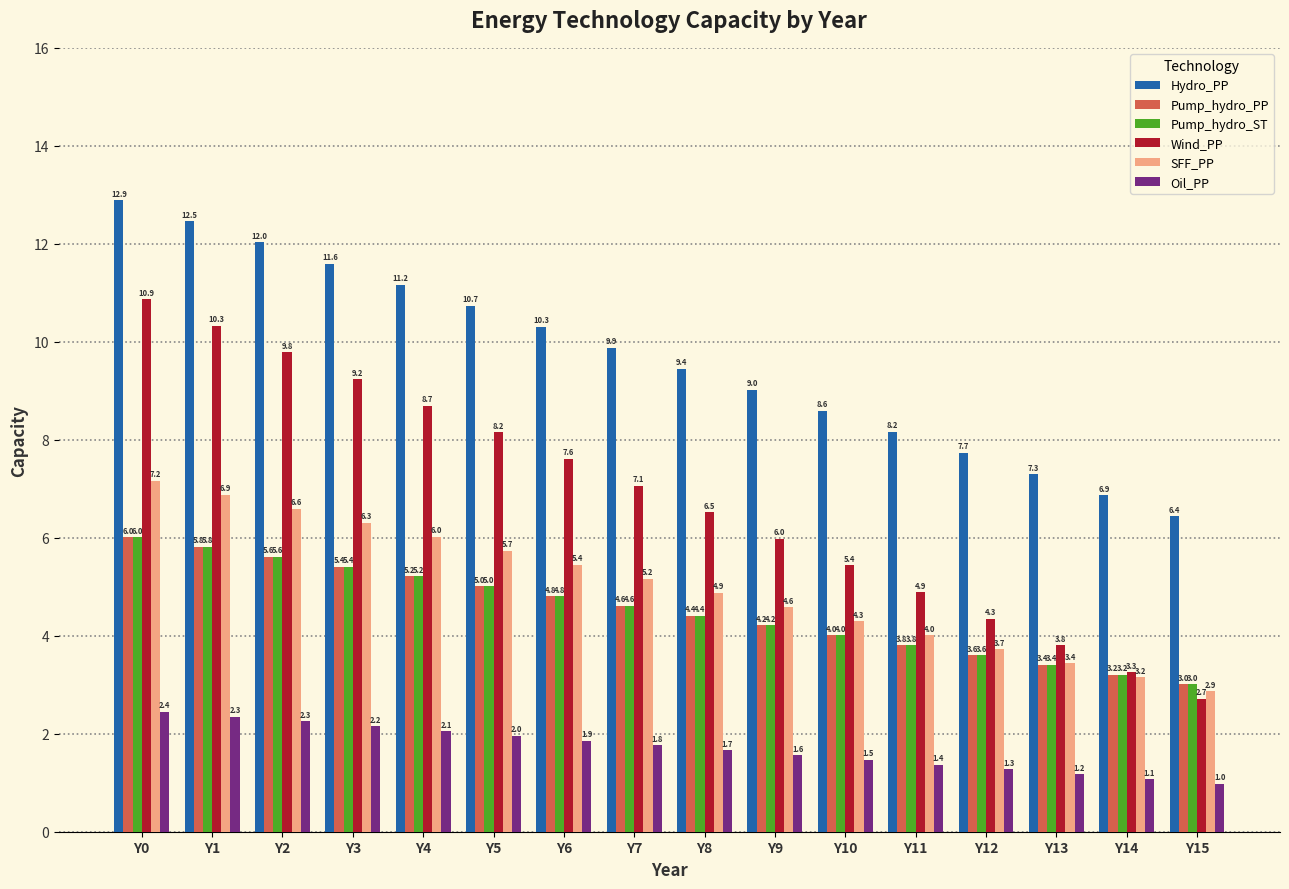

What is the difference between the maximum and minimum values in the Wind_PP series?

8.2